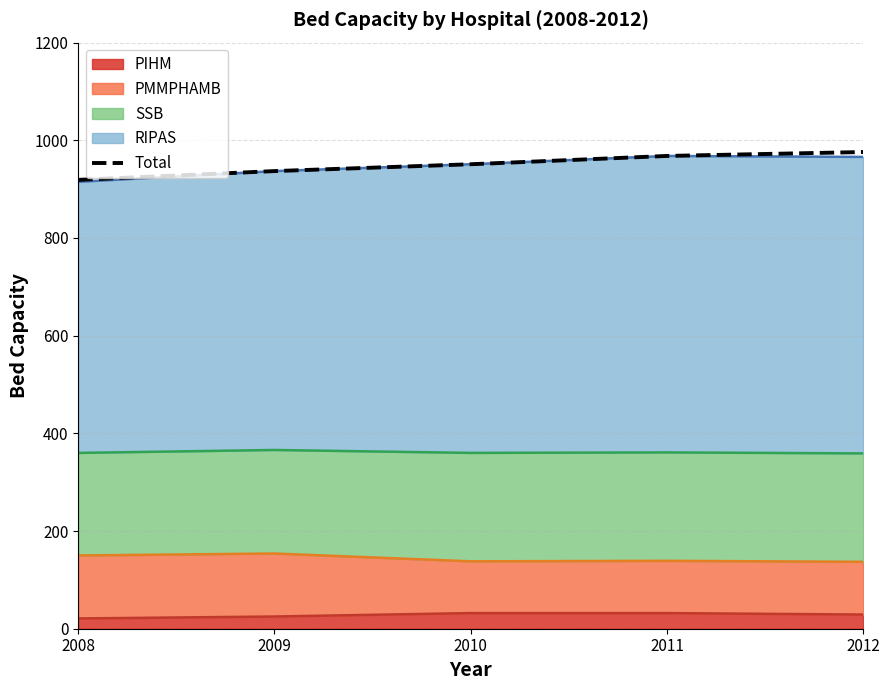

True or false: there are more than 1 points higher than both neighbors.

False